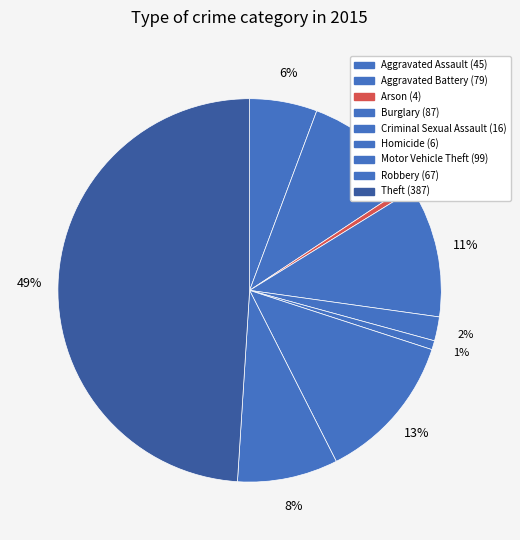

Rank the categories by value from highest to lowest.

Theft, Motor Vehicle Theft, Burglary, Aggravated Battery, Robbery, Aggravated Assault, Criminal Sexual Assault, Homicide, Arson